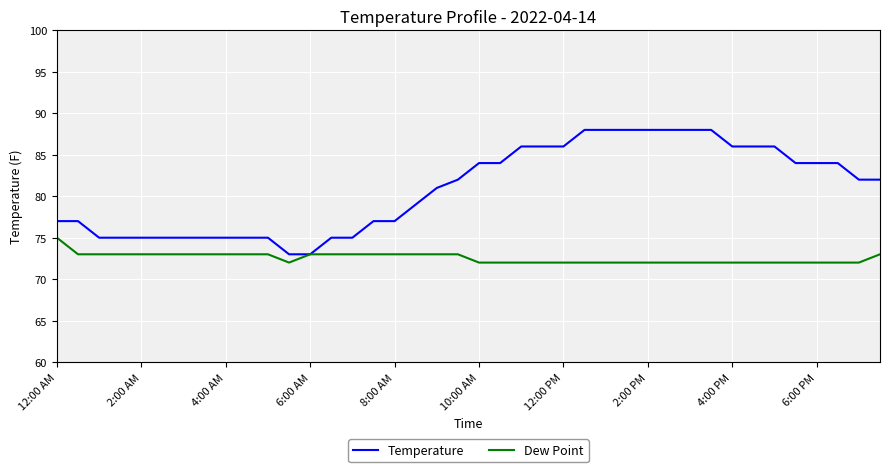

Which series has the largest total across all categories?

Temperature